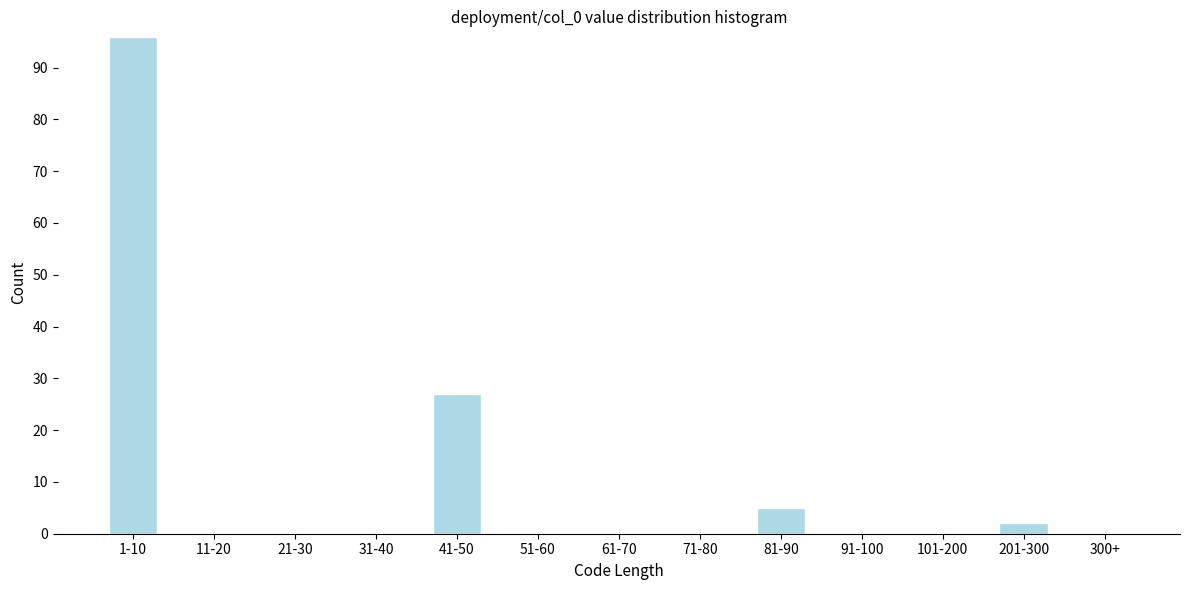

Reading left to right, list all the values displayed in this chart.

1-10=96	11-20=0	21-30=0	31-40=0	41-50=27	51-60=0	61-70=0	71-80=0	81-90=5	91-100=0	101-200=0	201-300=2	300+=0